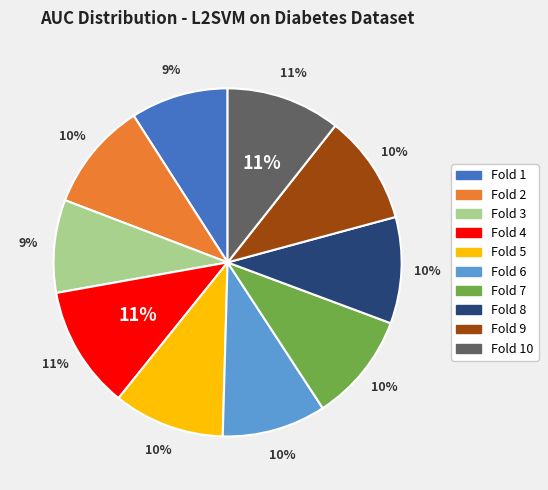

What percentage is the Fold 4 slice, to the nearest percent?

11%